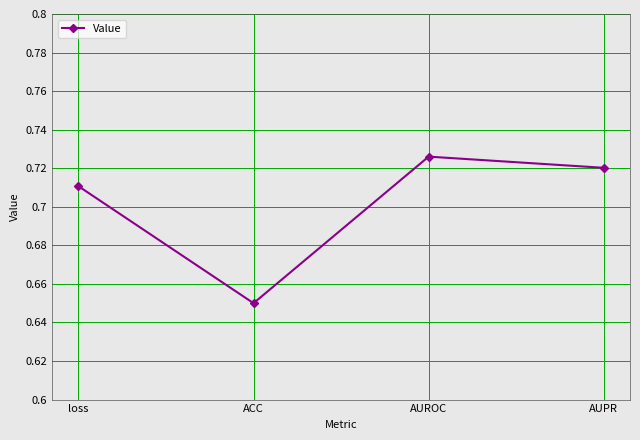

How many points are higher than both their immediate neighbors (excluding endpoints)?

1